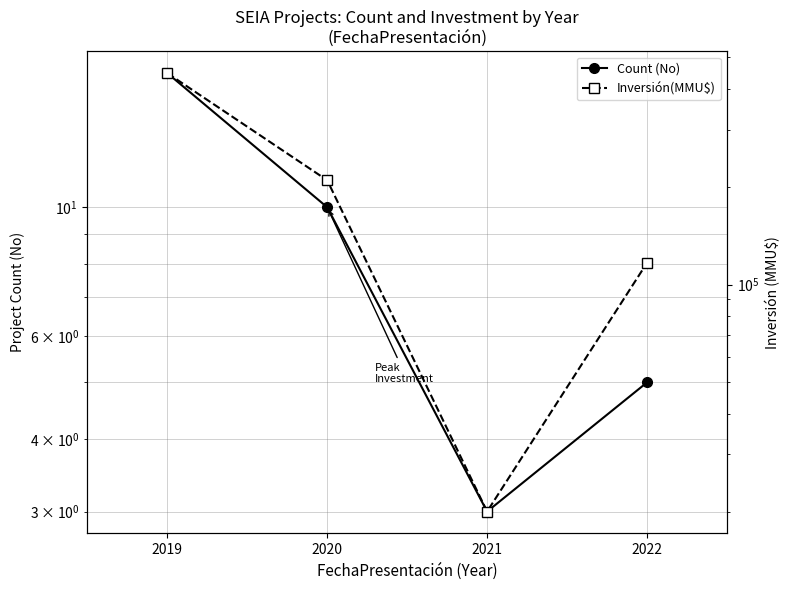

At which category is the sum across all series the highest?

2019